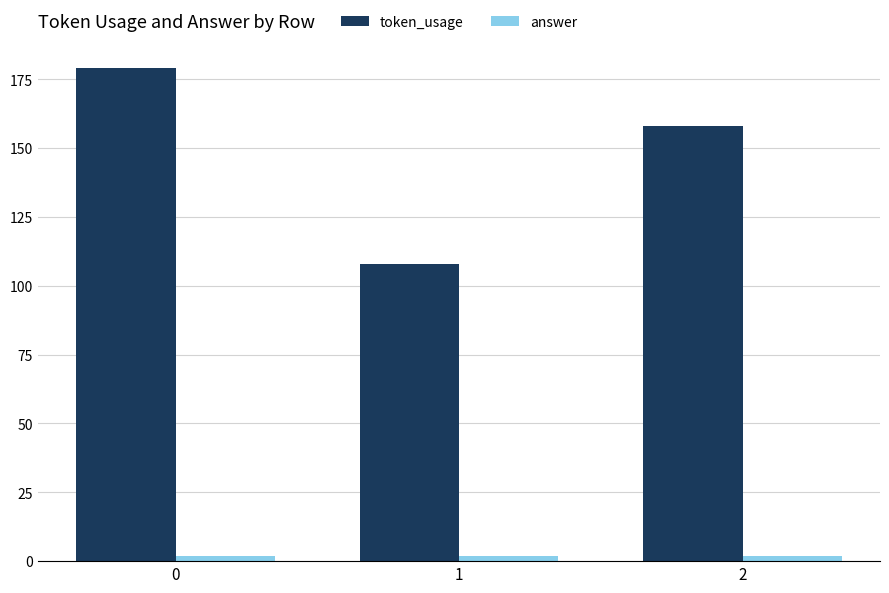

The token_usage series shows 247 at 2. True or false?

False